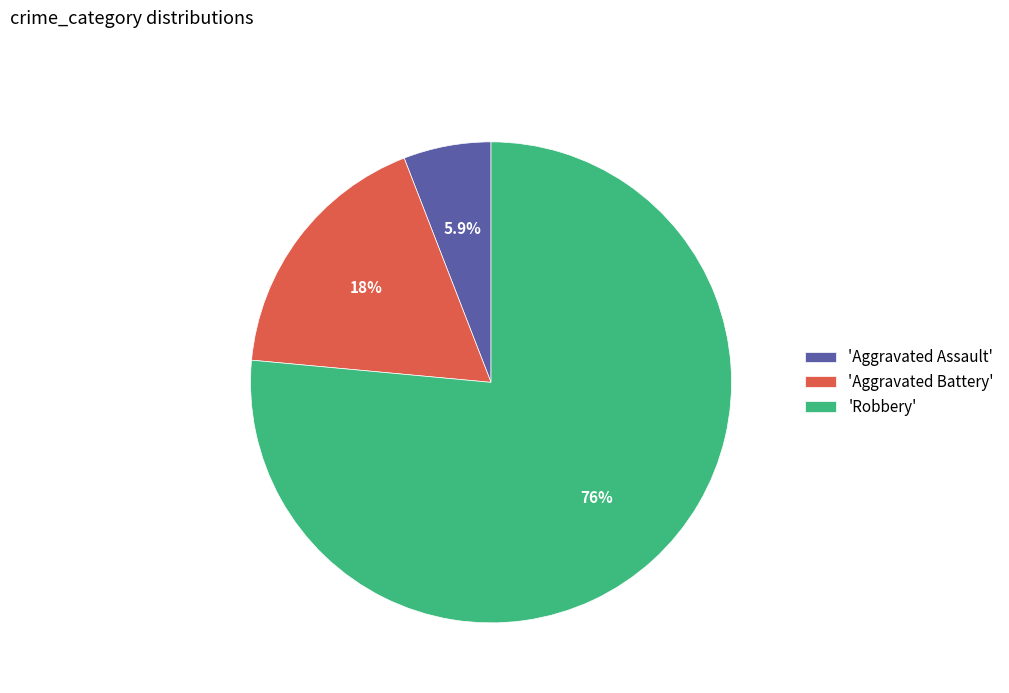

Rank the categories by value from highest to lowest.

'Robbery', 'Aggravated Battery', 'Aggravated Assault'